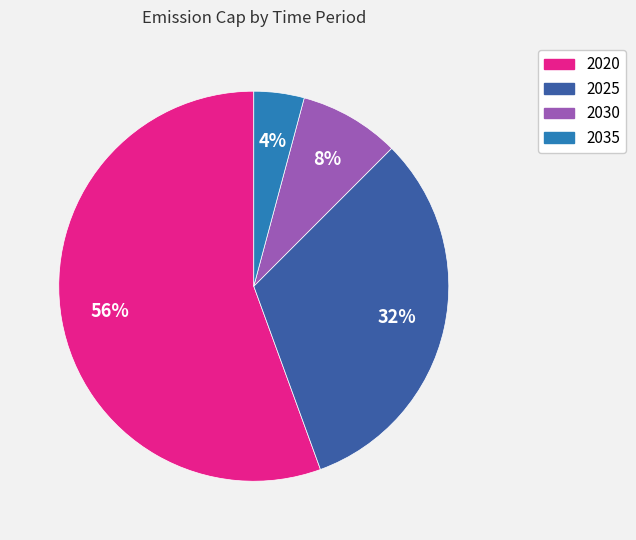

Does any single category account for the majority?

Yes